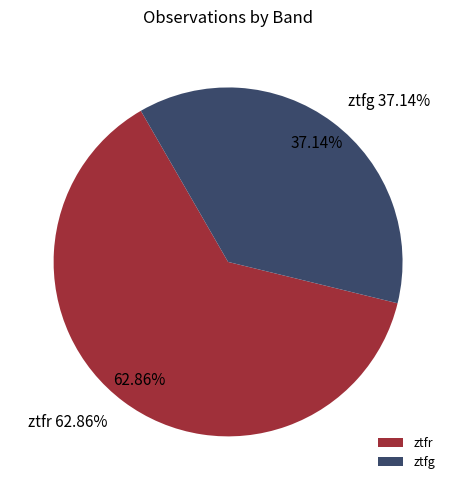

Which slice is the largest?

ztfr